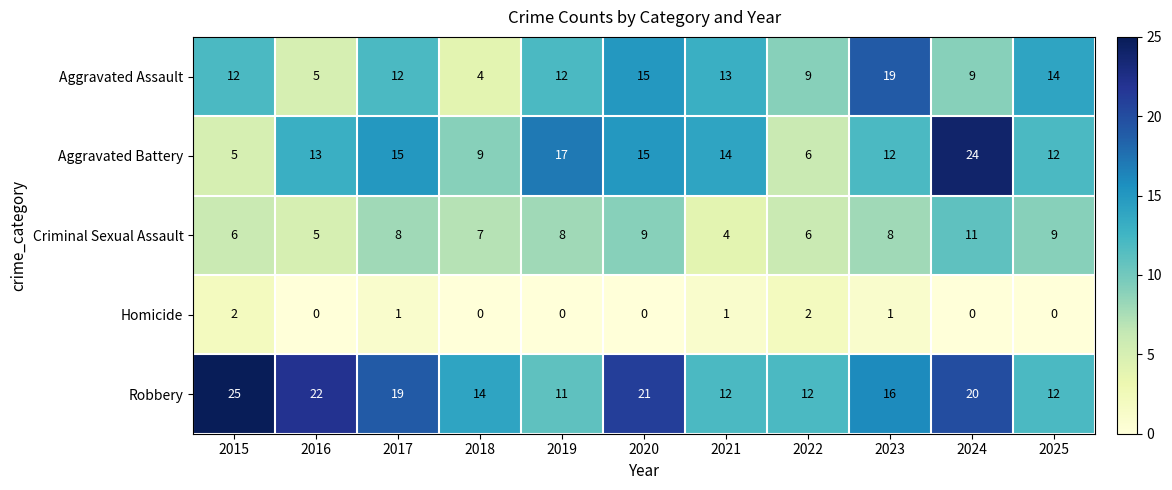

What is the difference between the maximum and minimum values in the Aggravated Assault series?

15